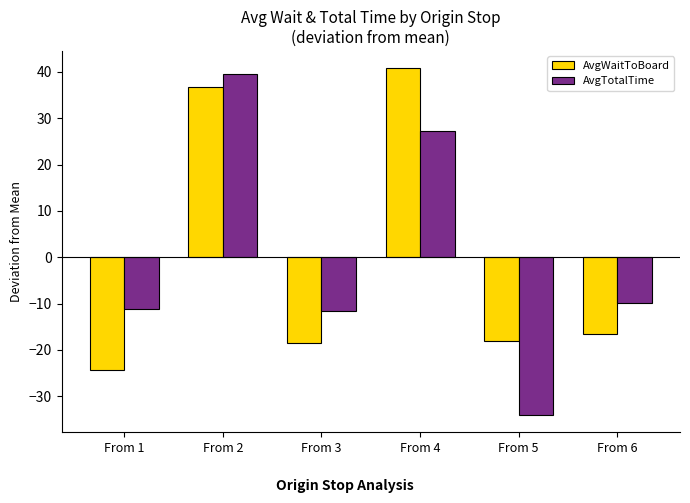

How many data points in AvgWaitToBoard are above -16?

2